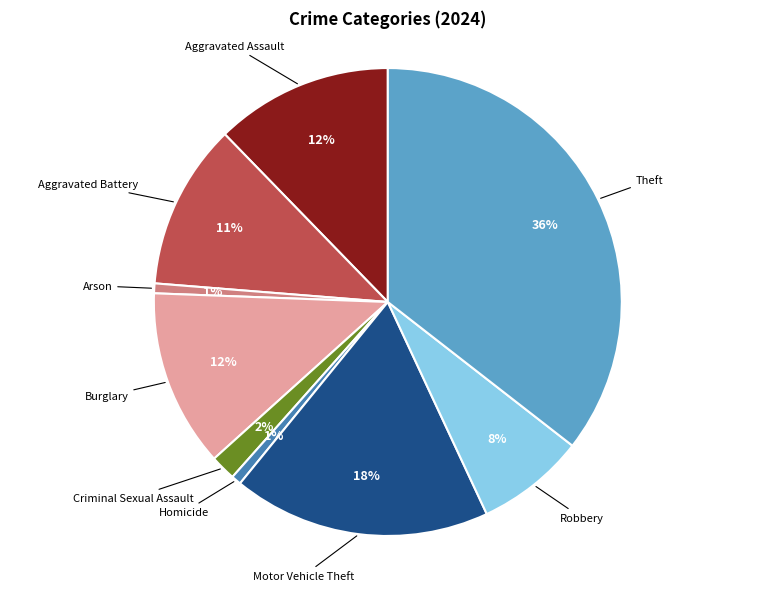

How many segments does this pie chart have?

9